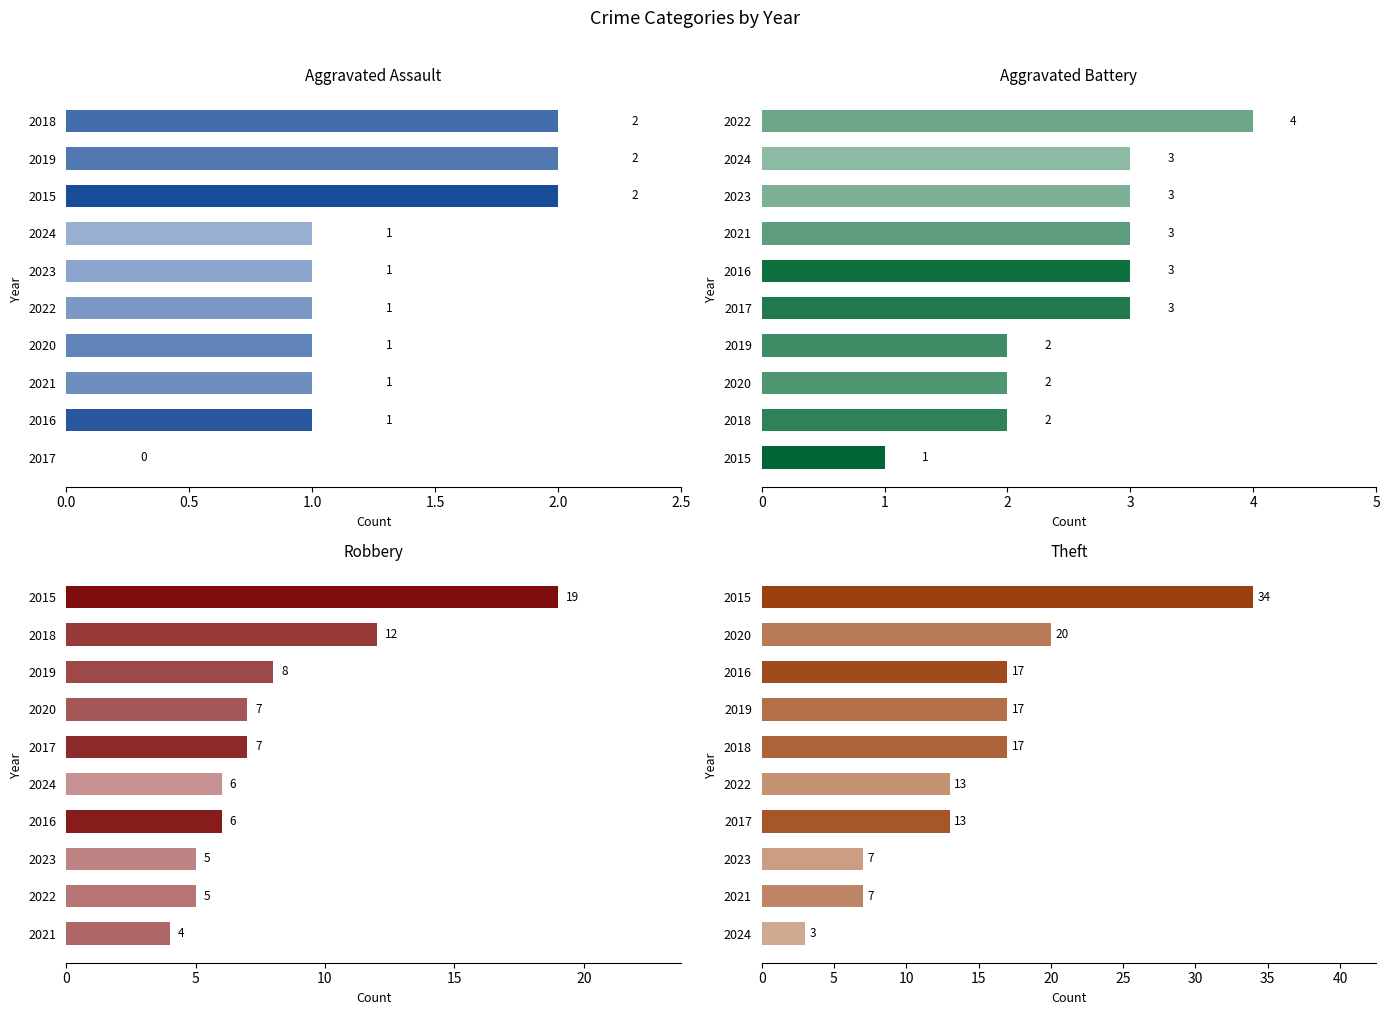

How many values in the Robbery series exceed 7?

3